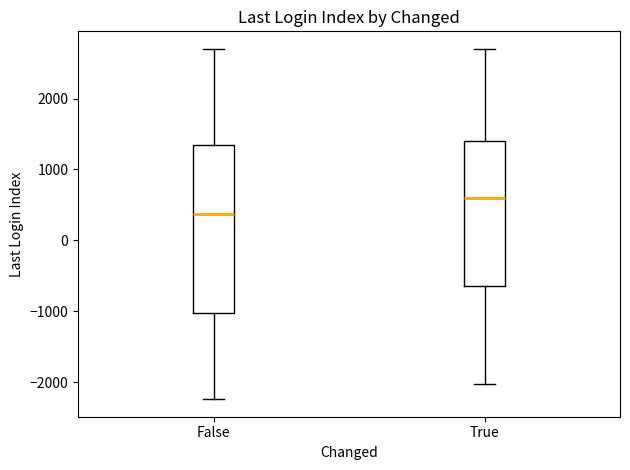

Reading left to right, read every box against the y-axis: the position of its median line, the range the box covers, and the ends of its whiskers. The values are not printed on the chart, so give them approximately, as read against the axis.

False: median 400, box -1000 to 1300, whiskers -2200 to 2700
True: median 600, box -600 to 1400, whiskers -2000 to 2700